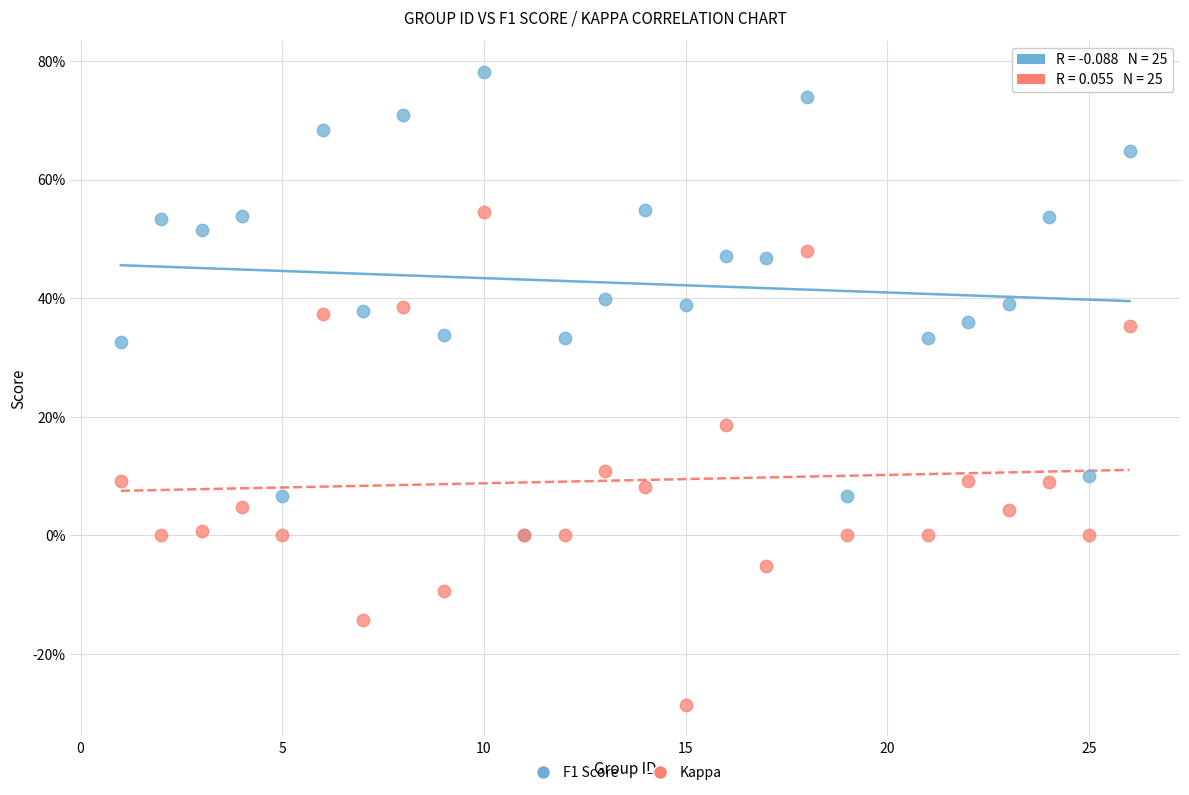

Which series has the widest spread of Y values?

Kappa